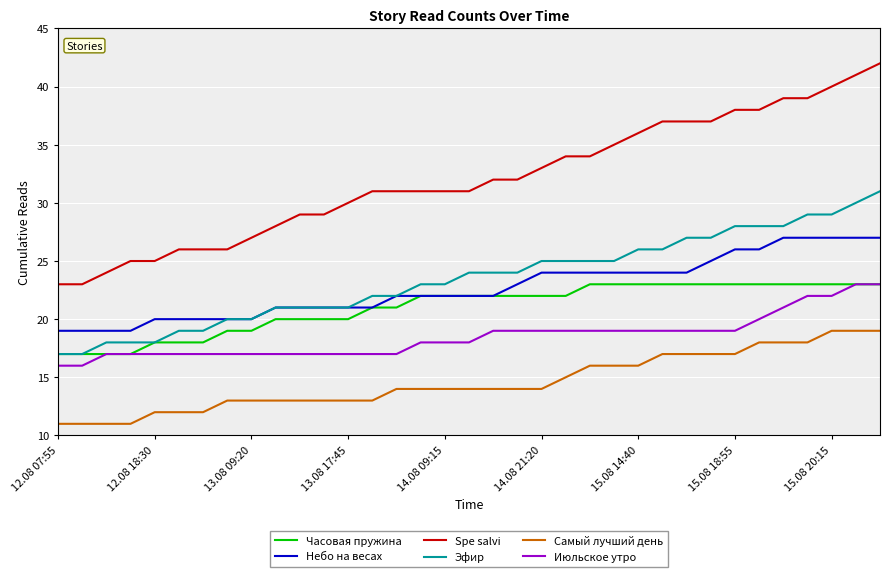

Which series has the widest spread of values?

Spe salvi